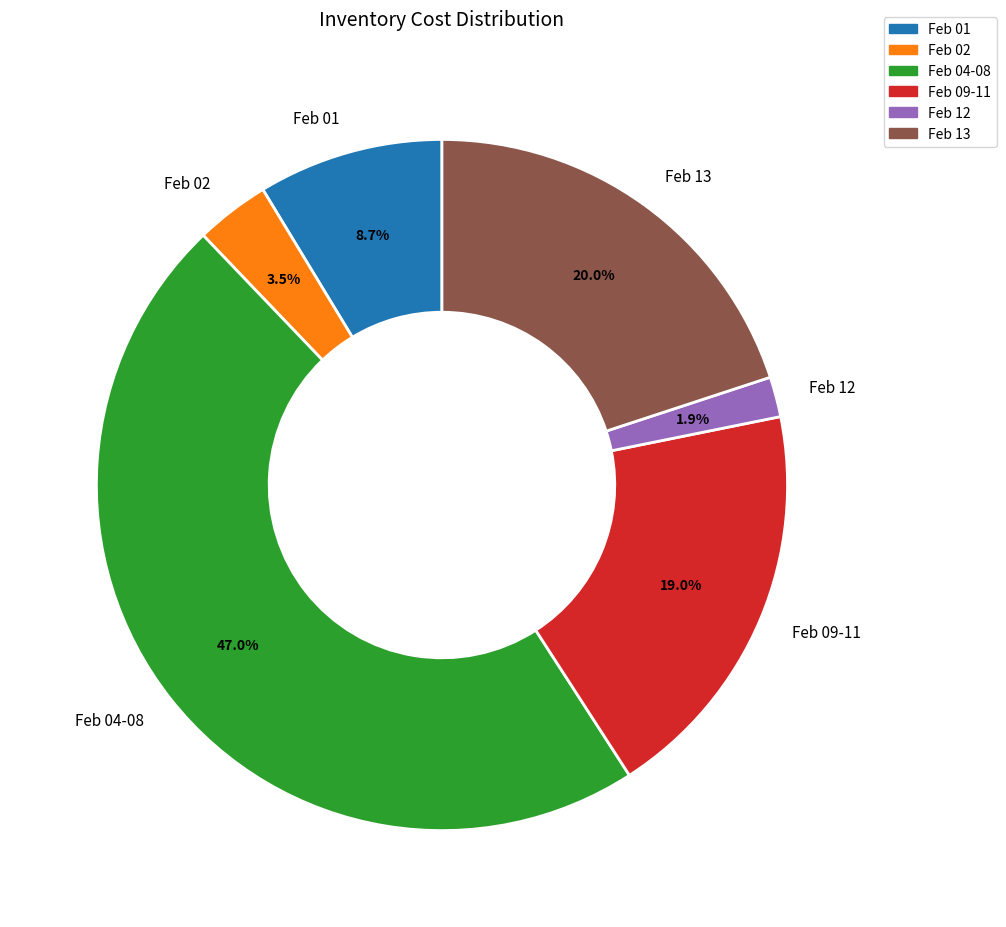

How many segments does this pie chart have?

6